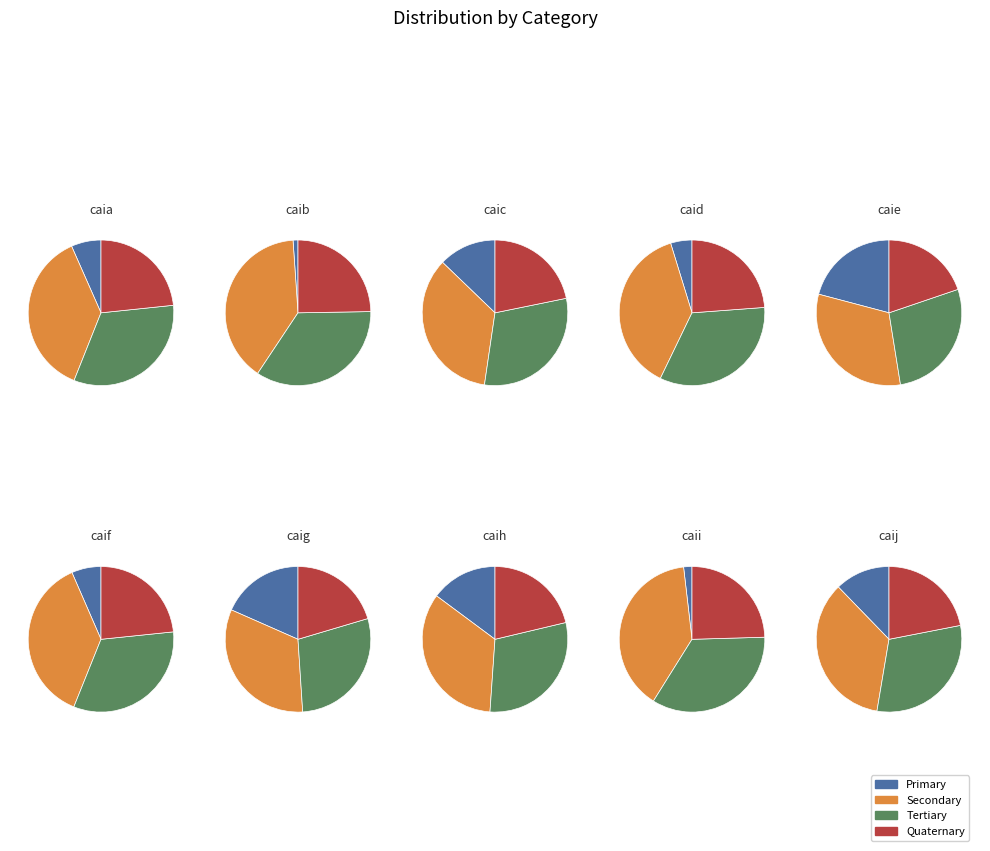

Which slice is the largest?

caie